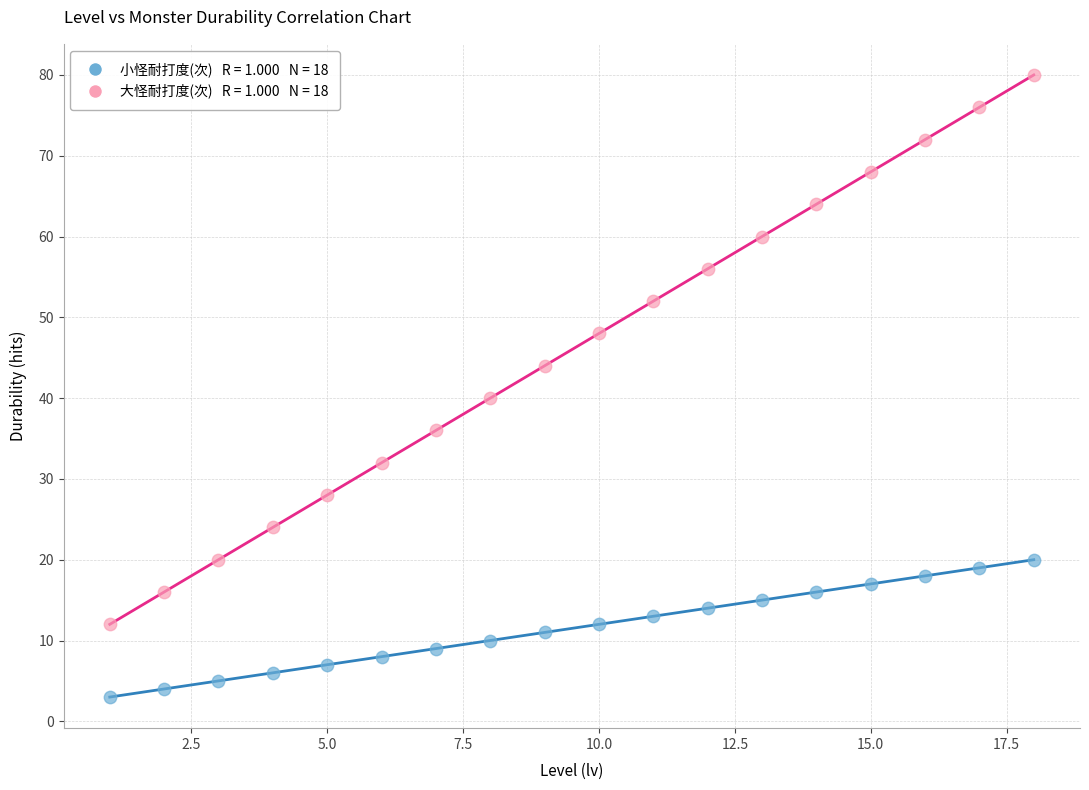

Across all data points, what is the range of Y values (max minus min)?

77